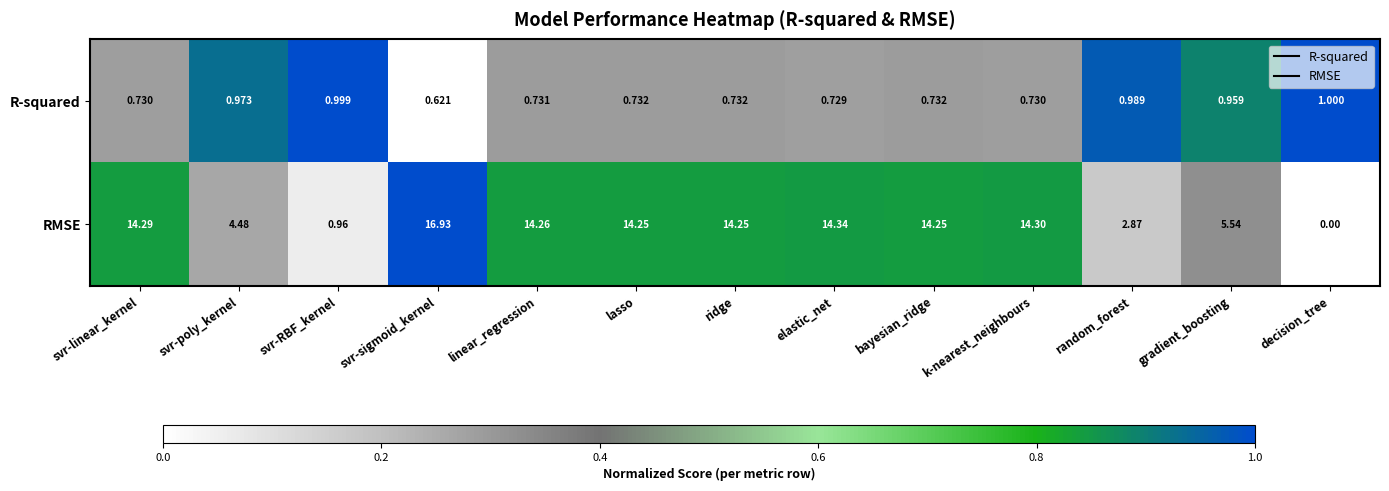

List the series in order of their overall mean, lowest first.

R-squared, RMSE